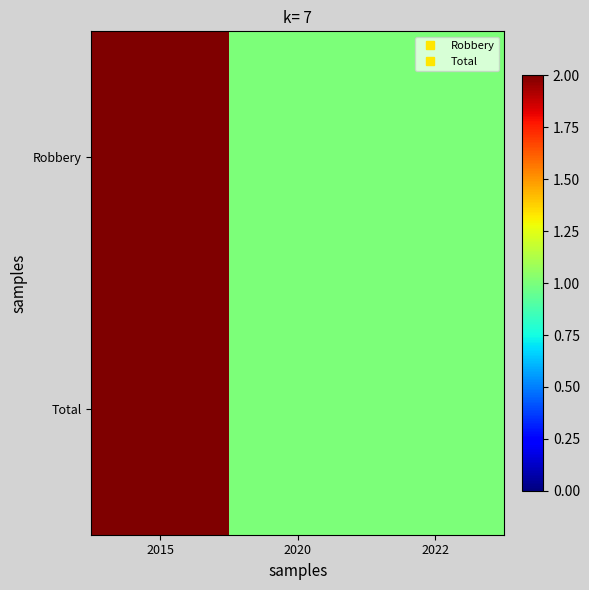

At which category is the sum across all series the highest?

2015